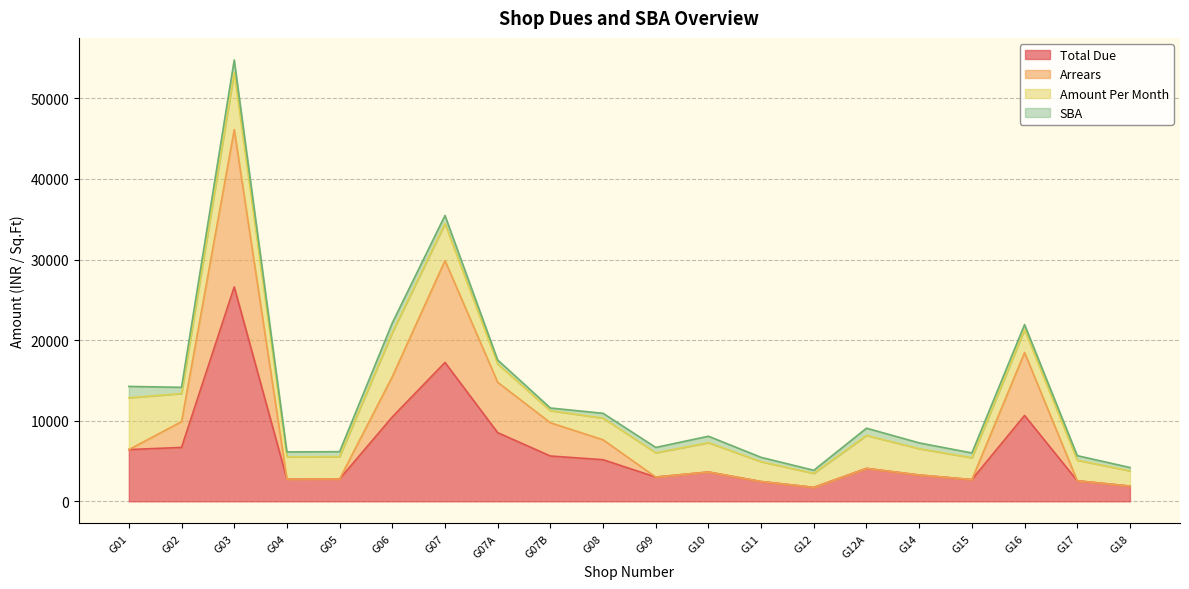

Read the Arrears value at G07.

29862